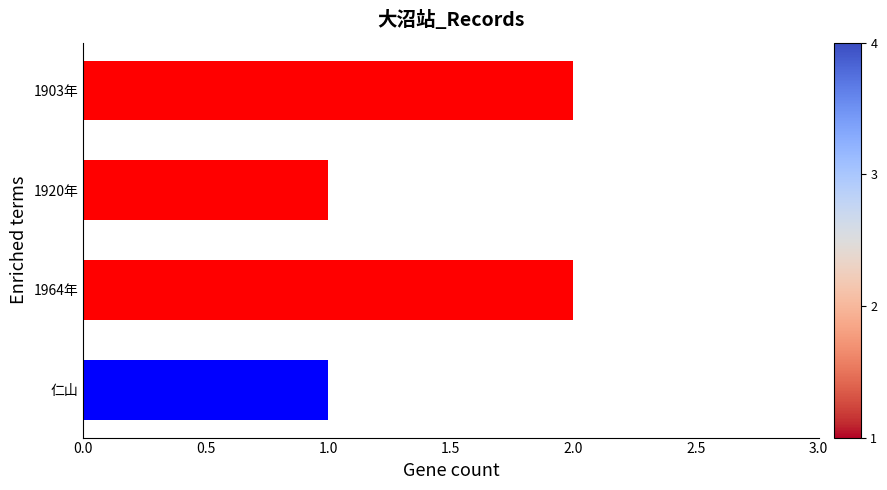

Is it true that the value at 1903年 is 3?

False